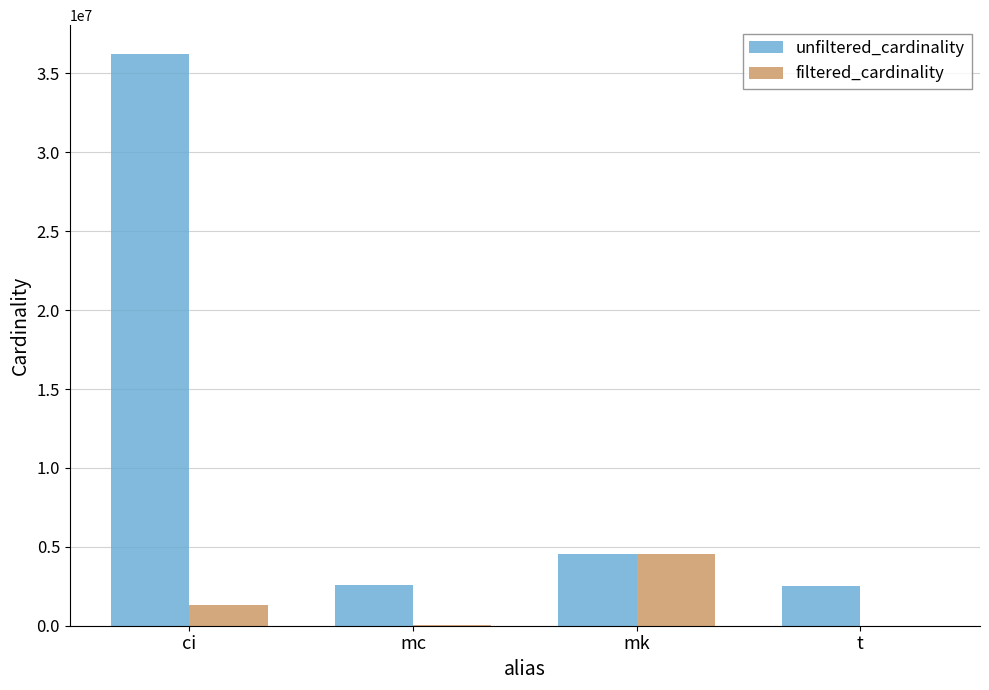

At which label is unfiltered_cardinality closest to 19386328?

mk